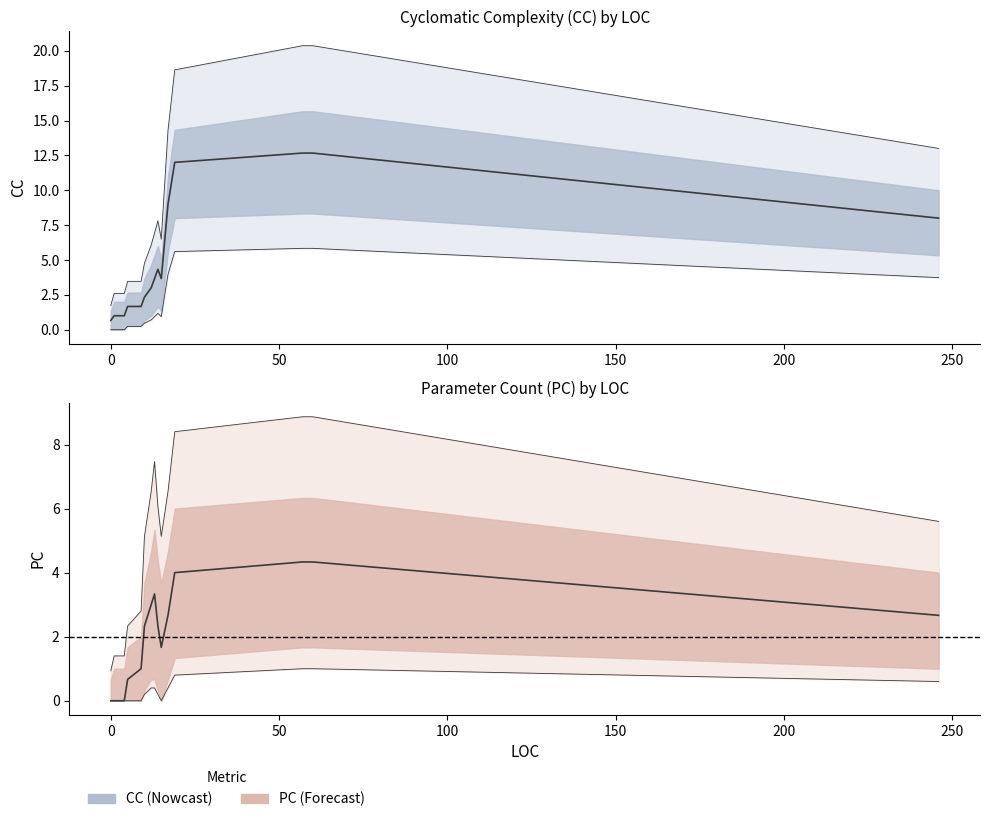

What is the value of the PC point at the 11th from the left?

1.7